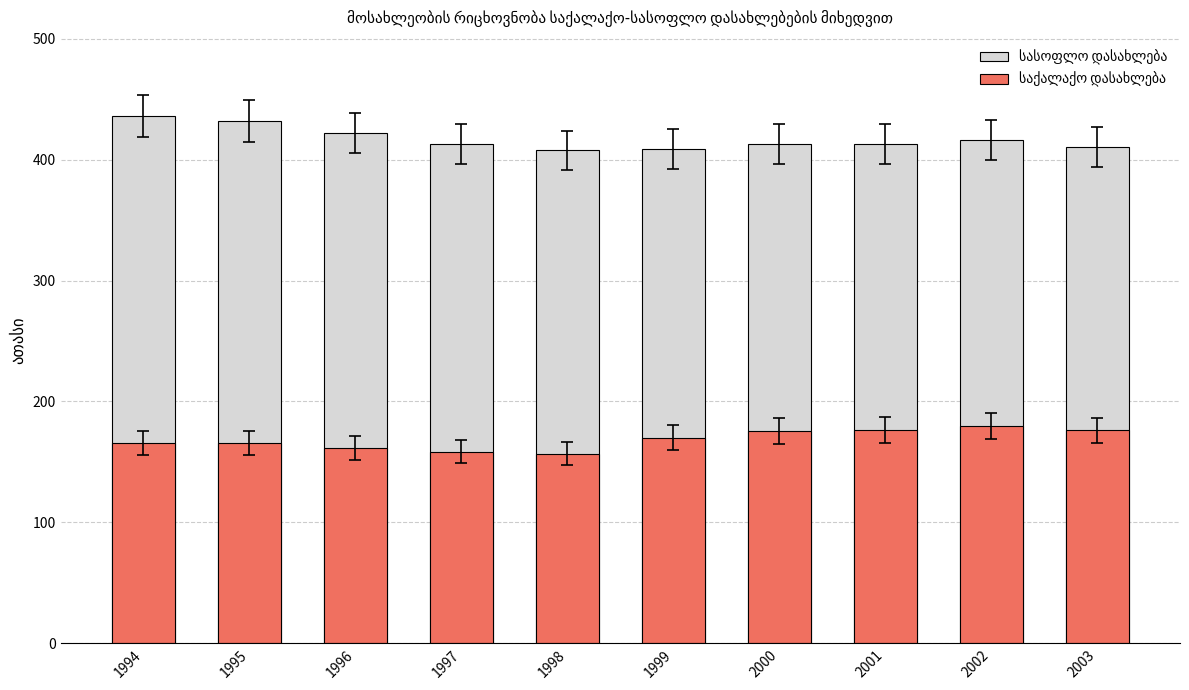

List the series in order of their peak value, highest first.

სასოფლო დასახლება, საქალაქო დასახლება